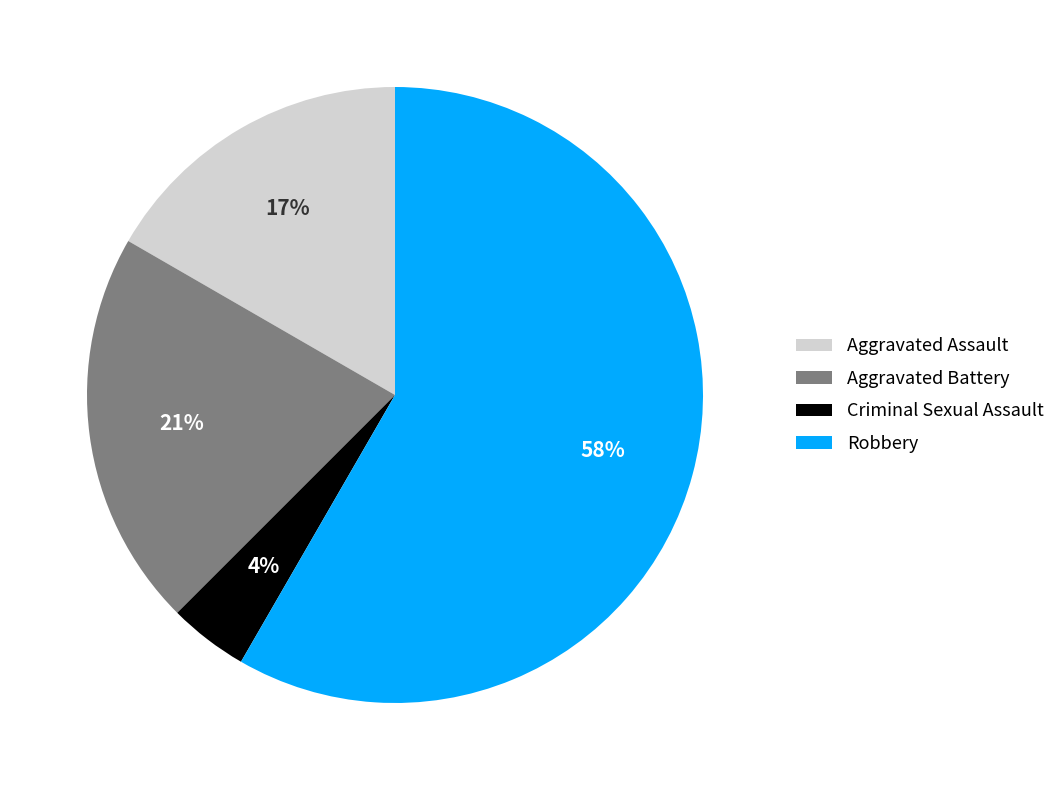

Between Robbery and Criminal Sexual Assault, which is larger?

Robbery